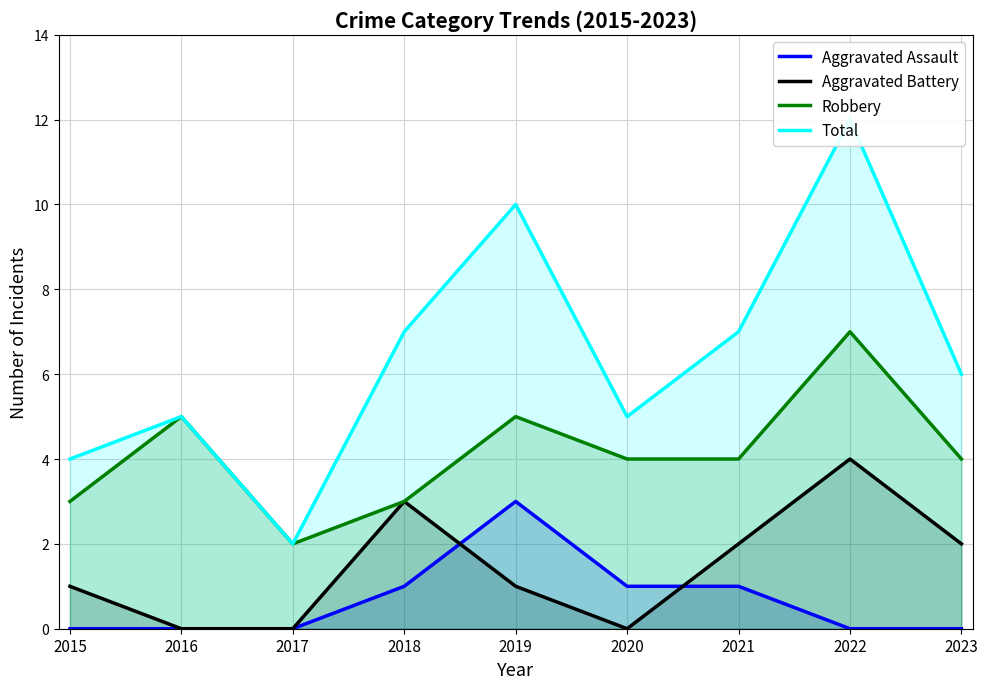

True or false: Total and Aggravated Battery intersect in this chart.

False